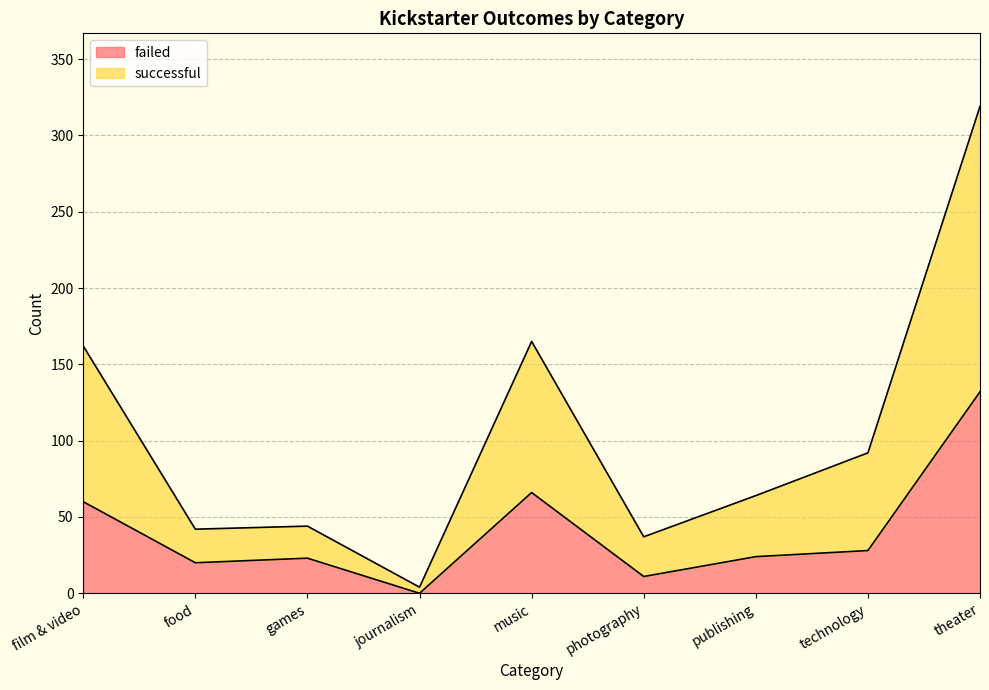

What are all the series names shown in the legend?

failed, successful